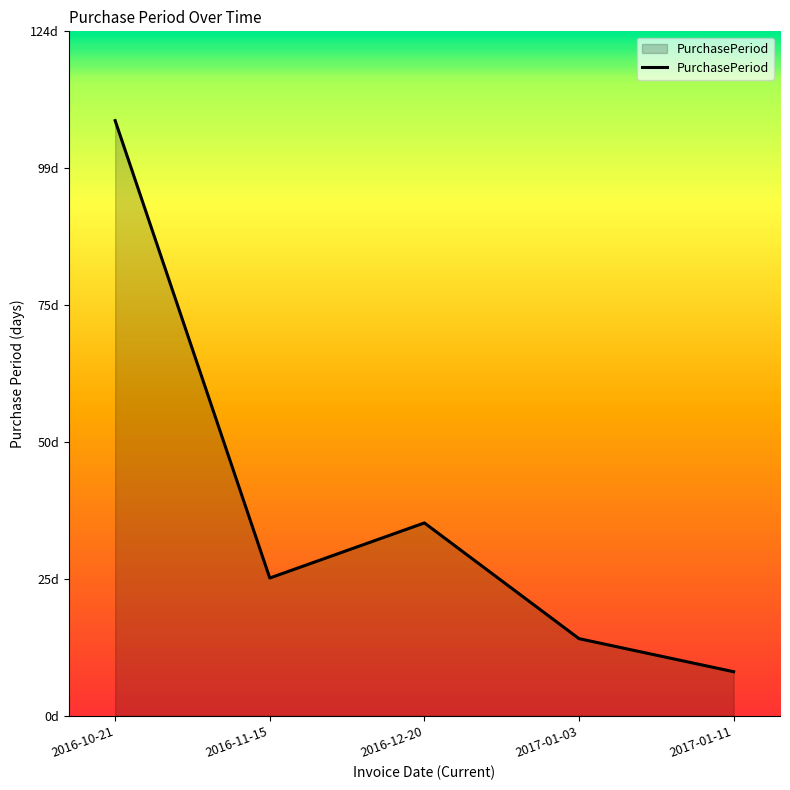

Is it true that the value at 2016-10-21 is 64?

False